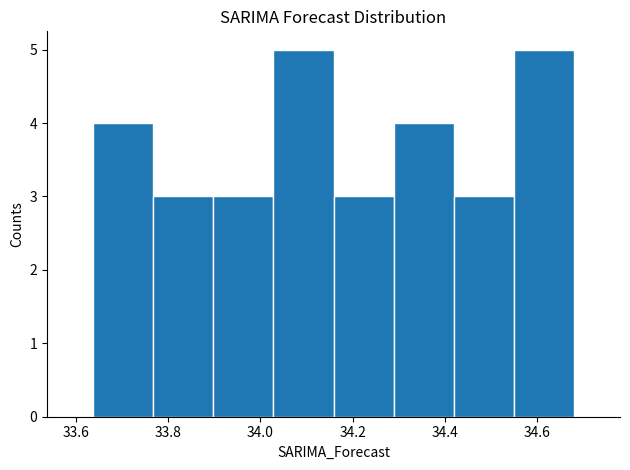

How tall is the bar that spans 33.90 to 34.02 on the x-axis? Neither the bar edges nor the heights are printed on the chart, so give them approximately, as read against the axes.

3